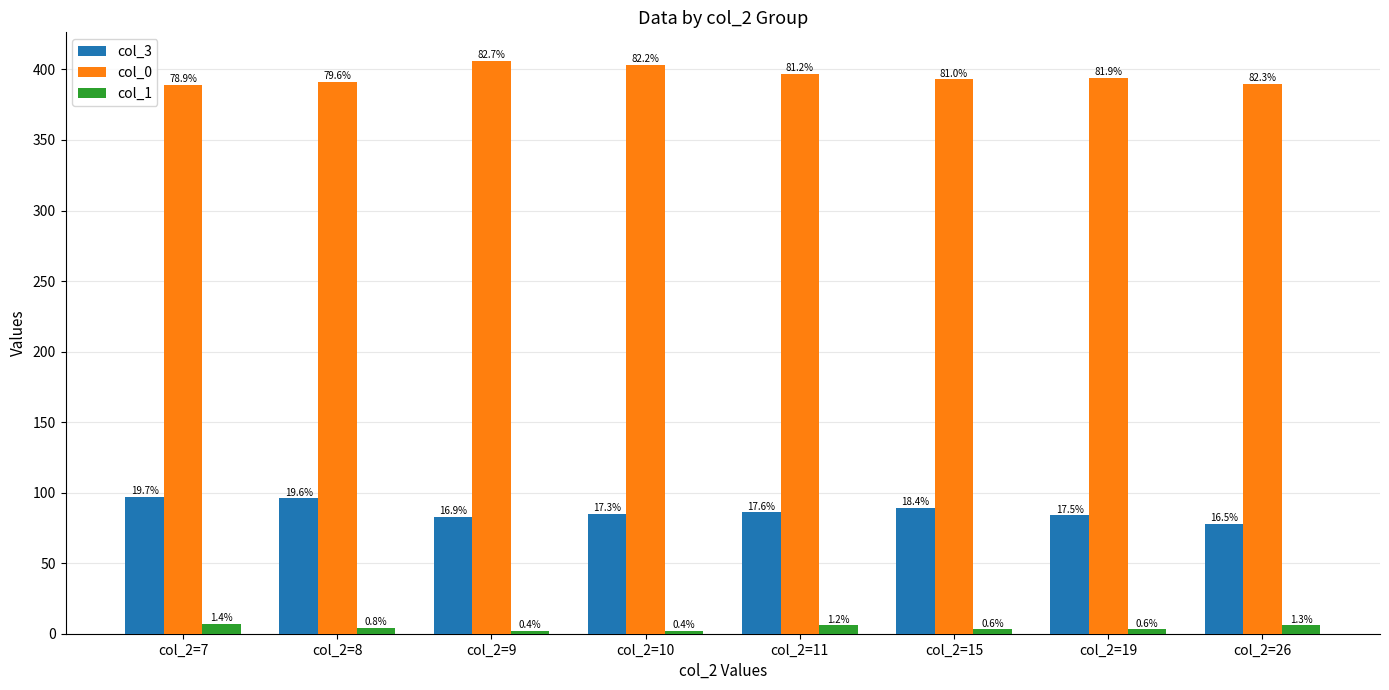

What are all the series names shown in the legend?

col_3, col_0, col_1